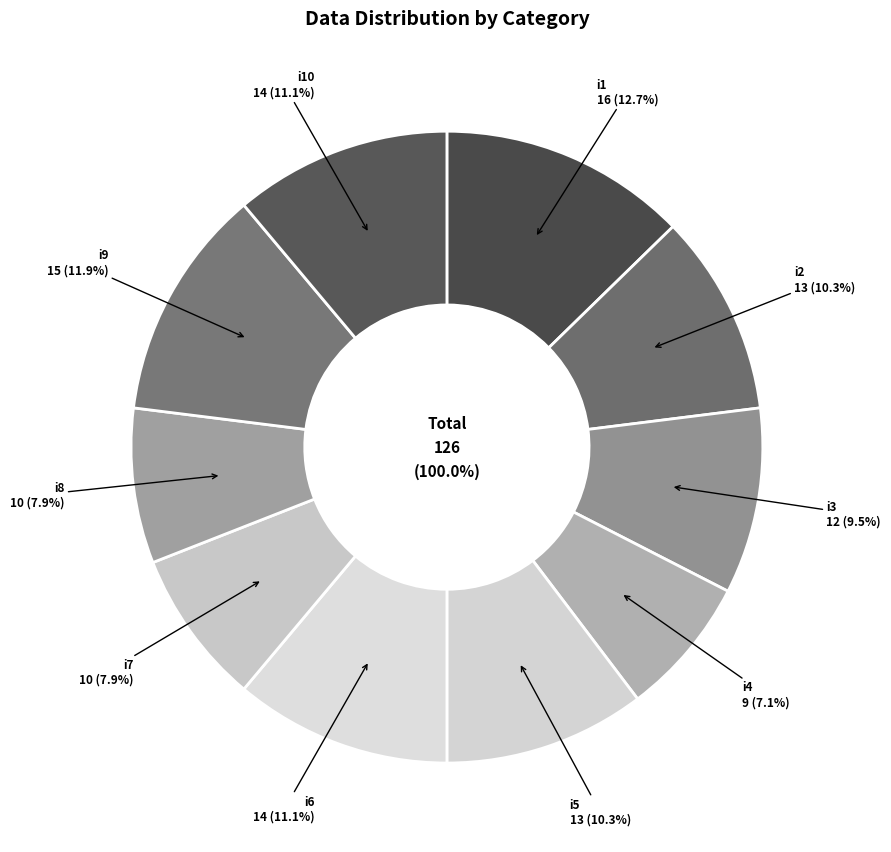

How many slices are in this pie chart?

10